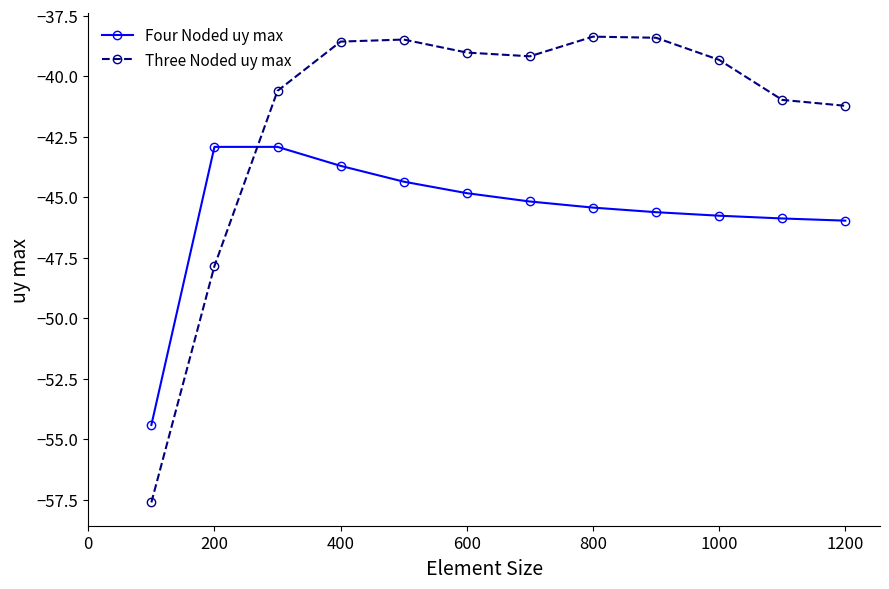

What is the maximum value shown in the chart?

-38.4